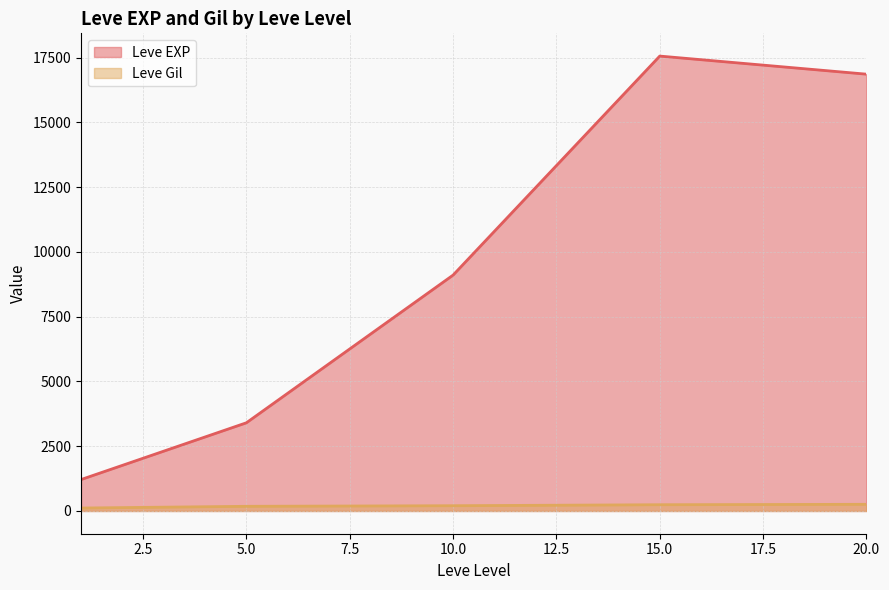

At 20.0, list the series in order from largest to smallest.

Leve EXP, Leve Gil